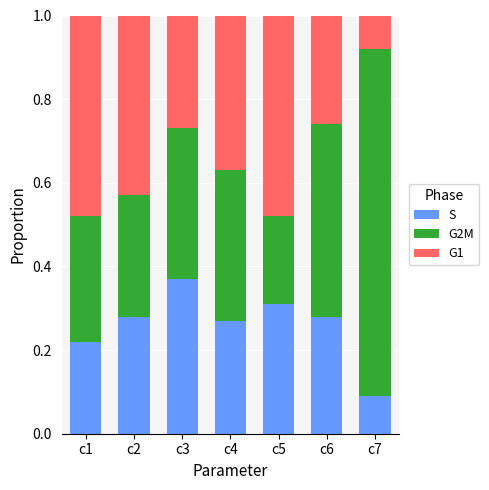

Is it true that S equals 0.2 at c3?

False